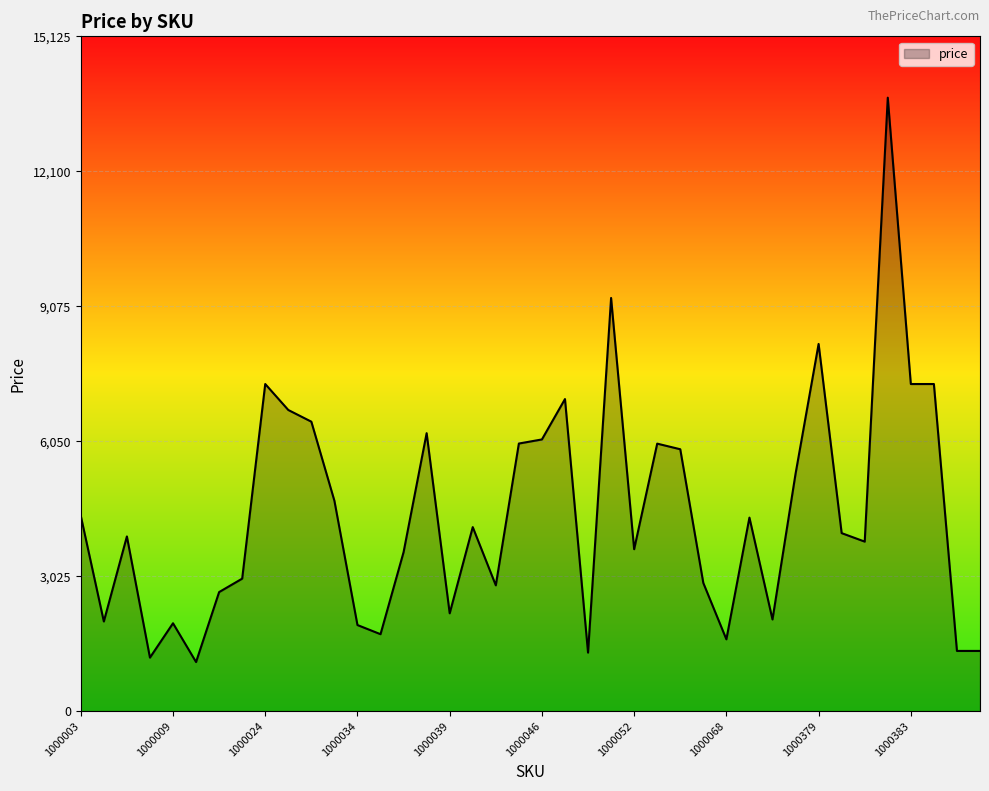

What is the maximum value shown in the chart?

13750